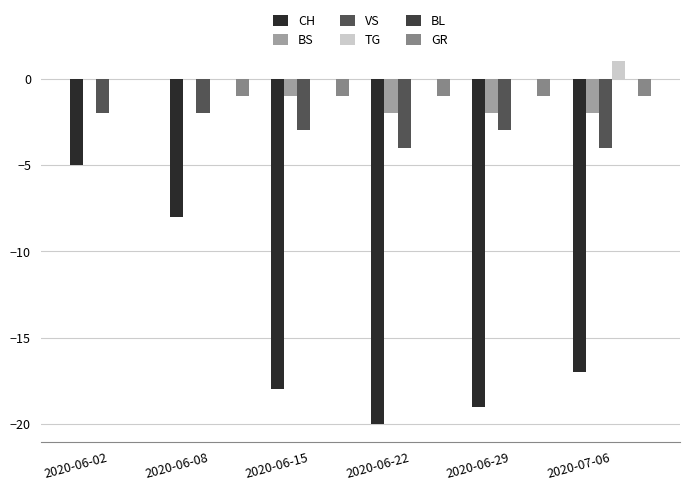

How many distinct data groups are displayed?

5